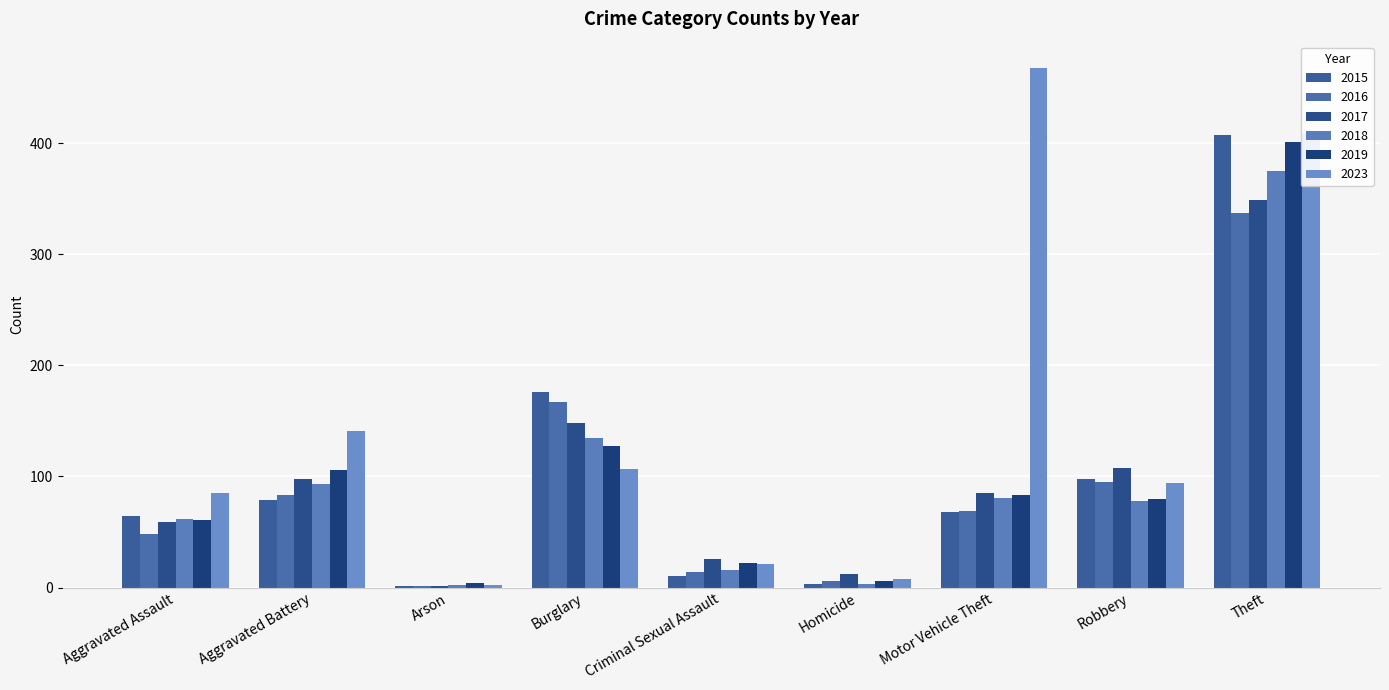

How many data points does each series have?

9